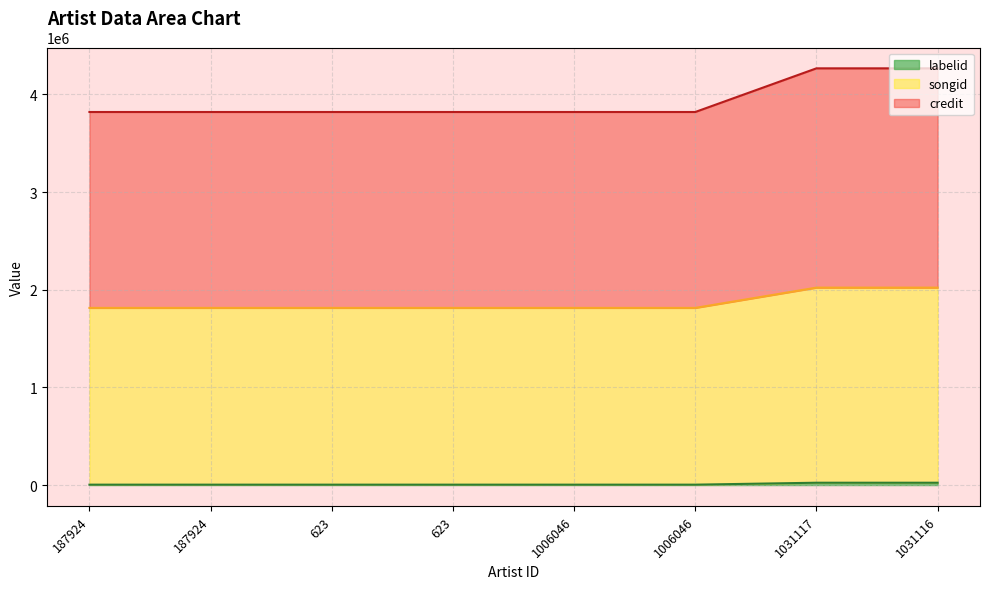

How many songid values are between 1814027 and 2021719?

8